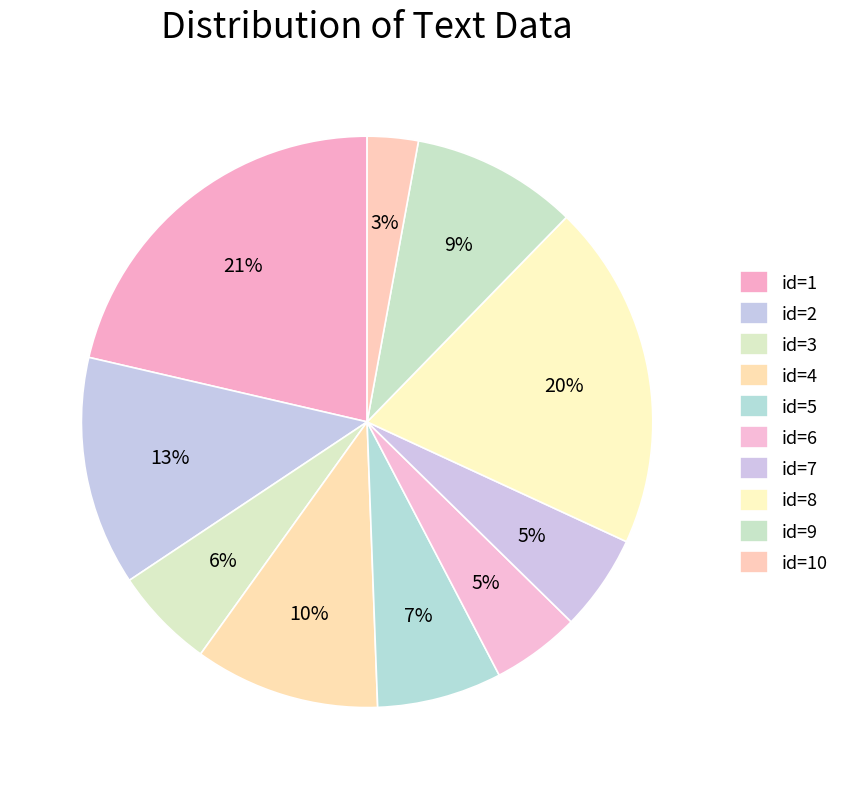

Count the number of slices in the pie.

10